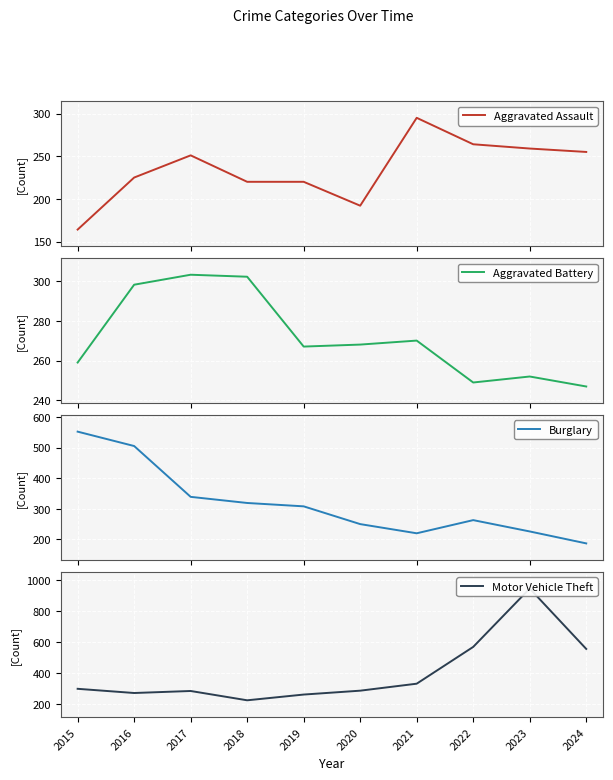

True or false: Aggravated Assault has more than 0 interior local peaks.

True